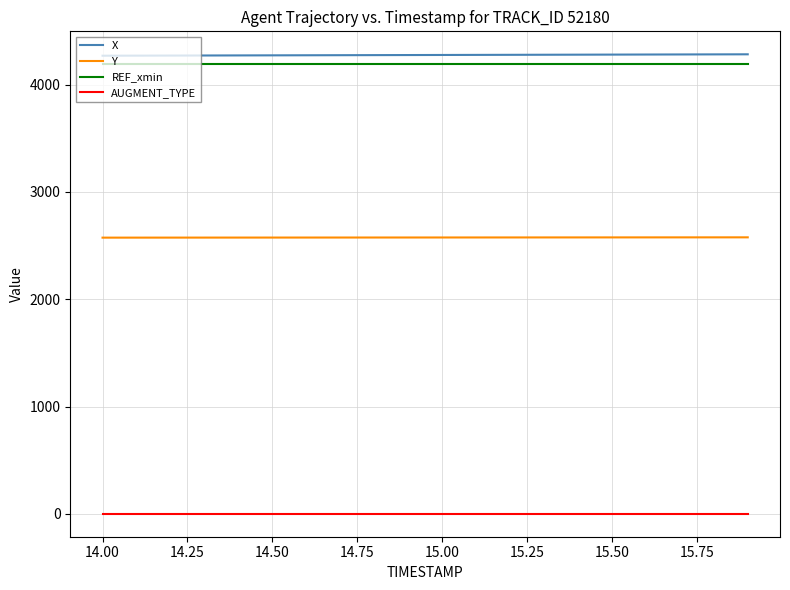

True or false: X and AUGMENT_TYPE cross at least once.

False